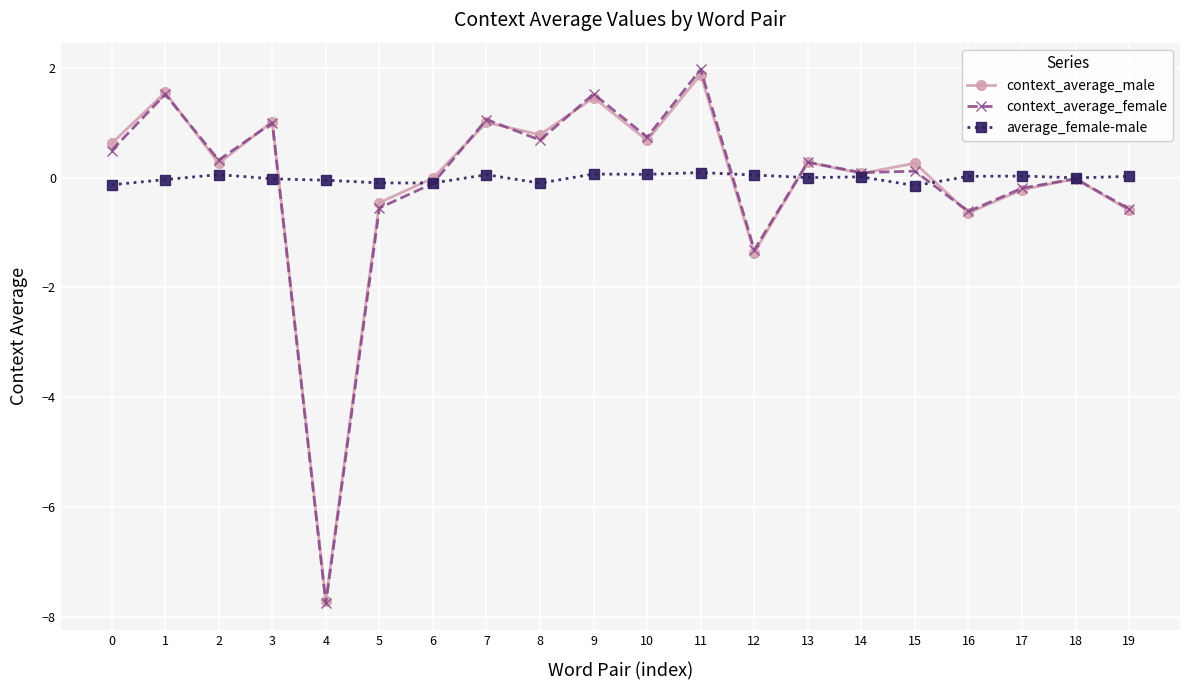

At which category does context_average_female reach its first local peak?

1